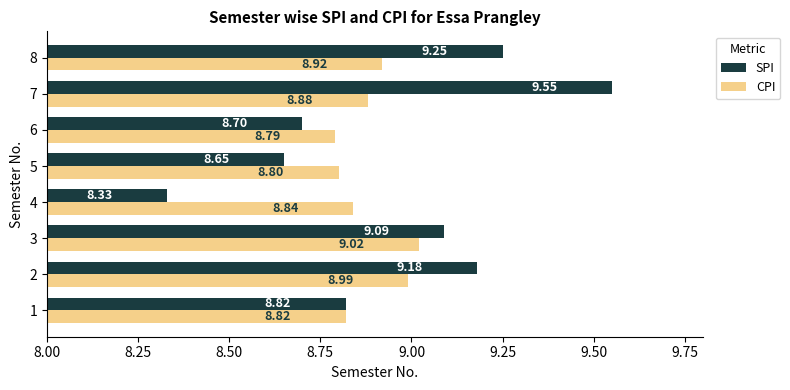

Which category has the highest value across all series?

7